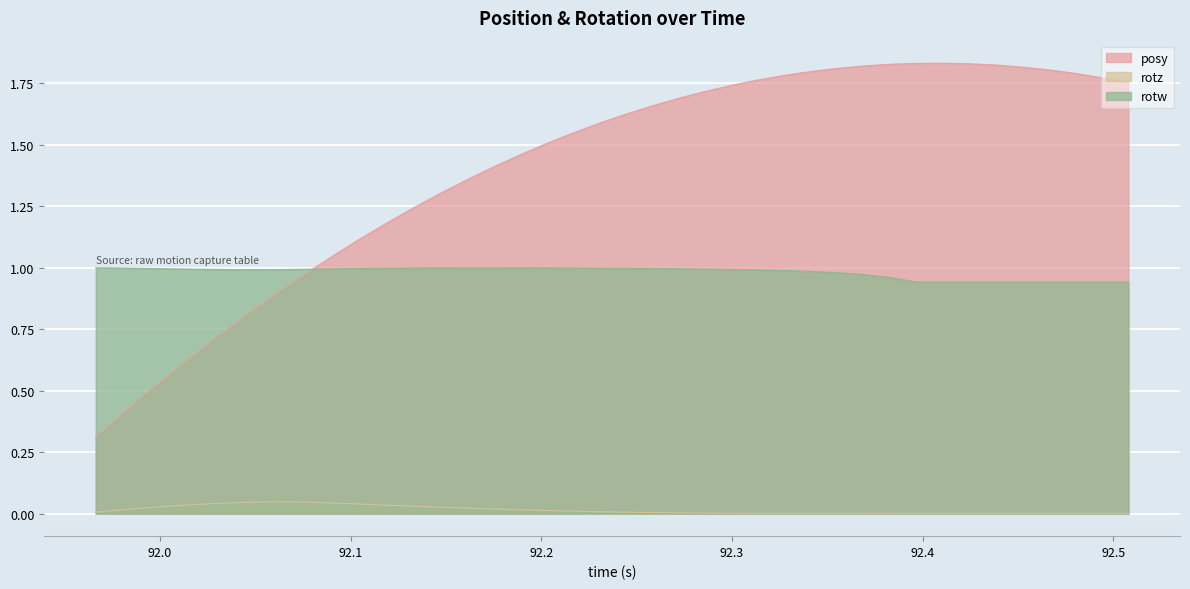

Reading left to right, transcribe all the data shown in this chart.

posy: 0.3	0.4	0.5	0.6	0.7	0.8	0.8	0.9	1.0	1.1	1.1	1.2	1.2	1.3	1.4	1.4	1.5	1.5	1.5	1.6	1.6	1.7	1.7	1.7	1.7	1.8	1.8	1.8	1.8	1.8	1.8	1.8	1.8	1.8	1.8	1.8	1.8	1.8	1.8	1.8
rotz: 0.0	0.0	0.0	0.0	0.0	0.0	0.0	0.0	0.0	0.0	0.0	0.0	0.0	0.0	0.0	0.0	0.0	0.0	0.0	0.0	0.0	0.0	0.0	0.0	0.0	0.0	0.0	0.0	0.0	0.0	0.0	0.0	0.0	0.0	0.0	0.0	0.0	0.0	0.0	0.0
rotw: 1.0	1.0	1.0	1.0	1.0	1.0	1.0	1.0	1.0	1.0	1.0	1.0	1.0	1.0	1.0	1.0	1.0	1.0	1.0	1.0	1.0	1.0	1.0	1.0	1.0	1.0	1.0	1.0	1.0	1.0	1.0	0.9	0.9	0.9	0.9	0.9	0.9	0.9	0.9	0.9